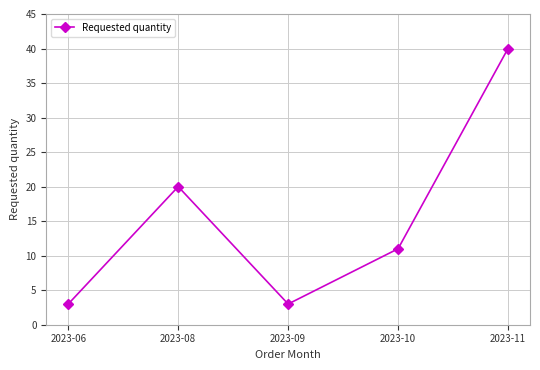

True or false: the data shows 35 at 2023-08.

False